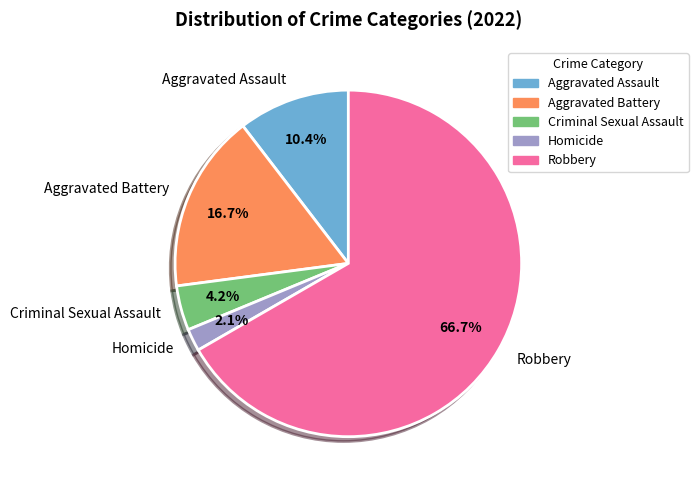

Does Robbery represent more than half of the total?

Yes